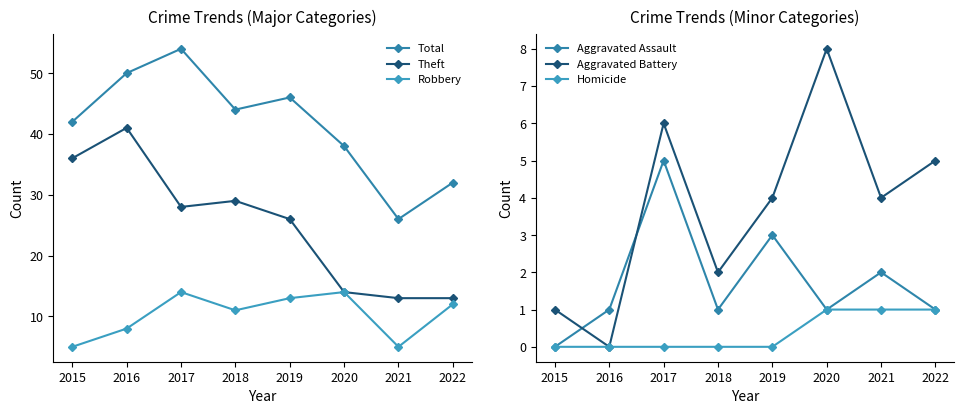

Which series has the largest range (max minus min)?

Total